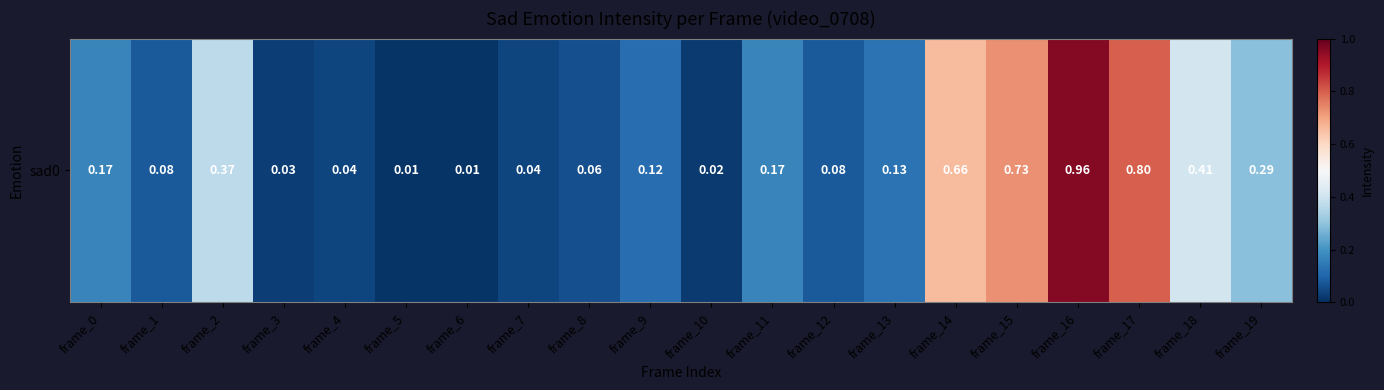

Between frame_1 and frame_18, which is larger?

frame_18